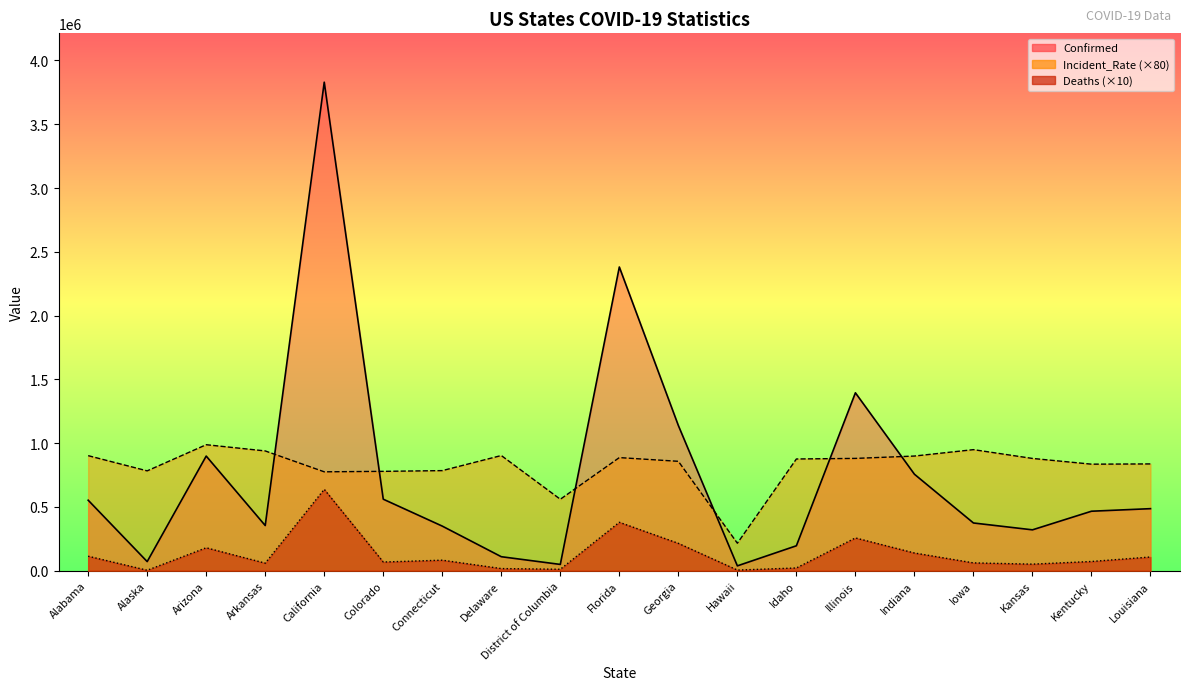

Reading left to right, list all the values displayed in this chart.

Confirmed: Alabama=552911.0	Alaska=71598.0	Arizona=898908.0	Arkansas=354305.0	California=3829942.0	Colorado=560860.0	Connecticut=349798.0	Delaware=109931.0	District of Columbia=49434.0	Florida=2381148.0	Georgia=1138492.0	Hawaii=38196.0	Idaho=195696.0	Illinois=1394852.0	Indiana=756625.0	Iowa=374381.0	Kansas=320601.0	Kentucky=466545.0	Louisiana=486589.0
Deaths: Alabama=113870.0	Alaska=3770.0	Arizona=180030.0	Arkansas=59440.0	California=638150.0	Colorado=68270.0	Connecticut=82790.0	Delaware=16950.0	District of Columbia=11430.0	Florida=379850.0	Georgia=214700.0	Hawaii=5190.0	Idaho=21630.0	Illinois=257220.0	Indiana=139090.0	Iowa=61490.0	Kansas=51660.0	Kentucky=72530.0	Louisiana=107710.0
Incident_Rate: Alabama=902125.6	Alaska=782978.4	Arizona=987984.8	Arkansas=939239.2	California=775444.8	Colorado=779143.2	Connecticut=784897.6	Delaware=903143.2	District of Columbia=560357.6	Florida=886927.2	Georgia=857829.6	Hawaii=215816.0	Idaho=876055.2	Illinois=880600.8	Indiana=899108.8	Iowa=949280.8	Kansas=880374.4	Kentucky=835414.4	Louisiana=837360.0